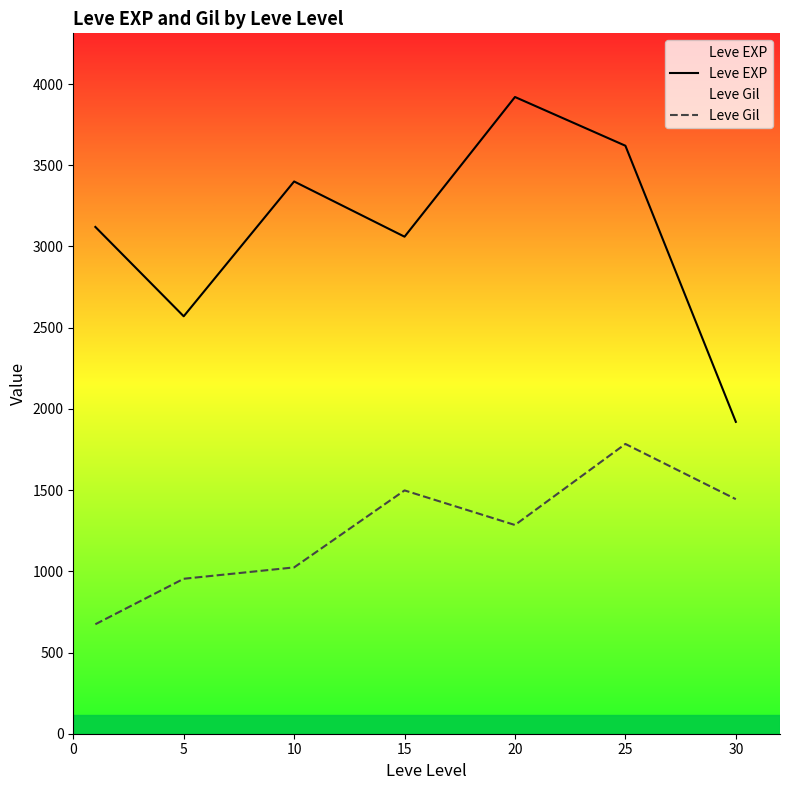

Does the chart have visible grid lines?

No